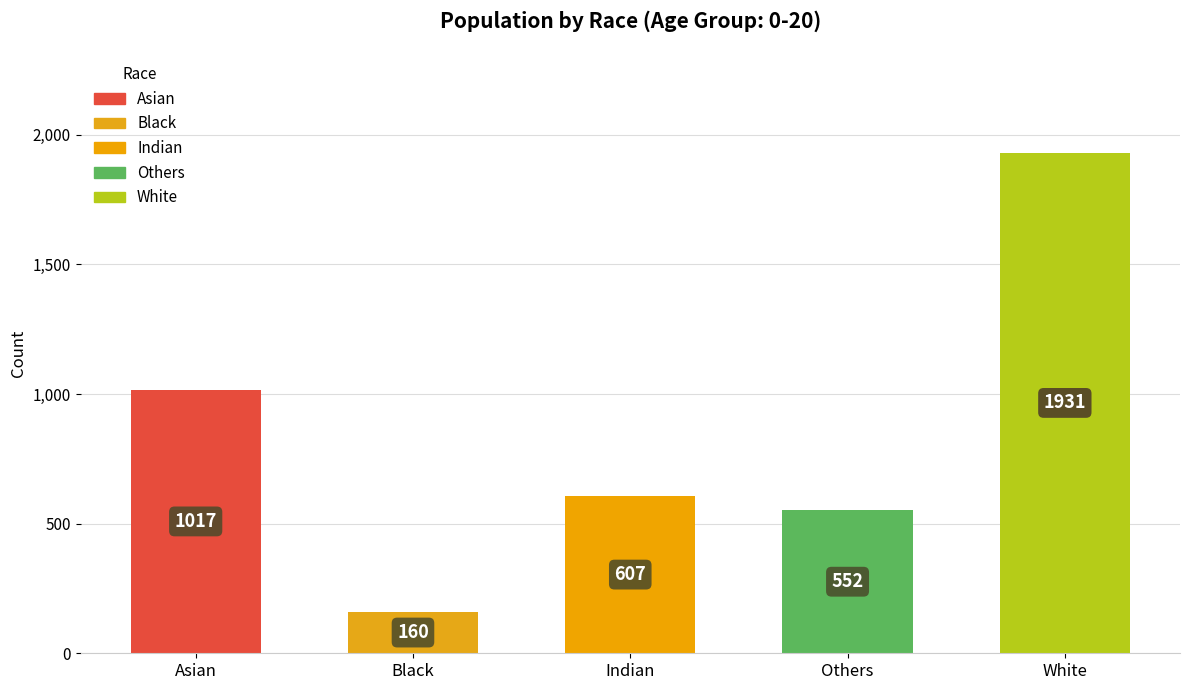

Are the bars grouped side by side (vs. stacked)?

No